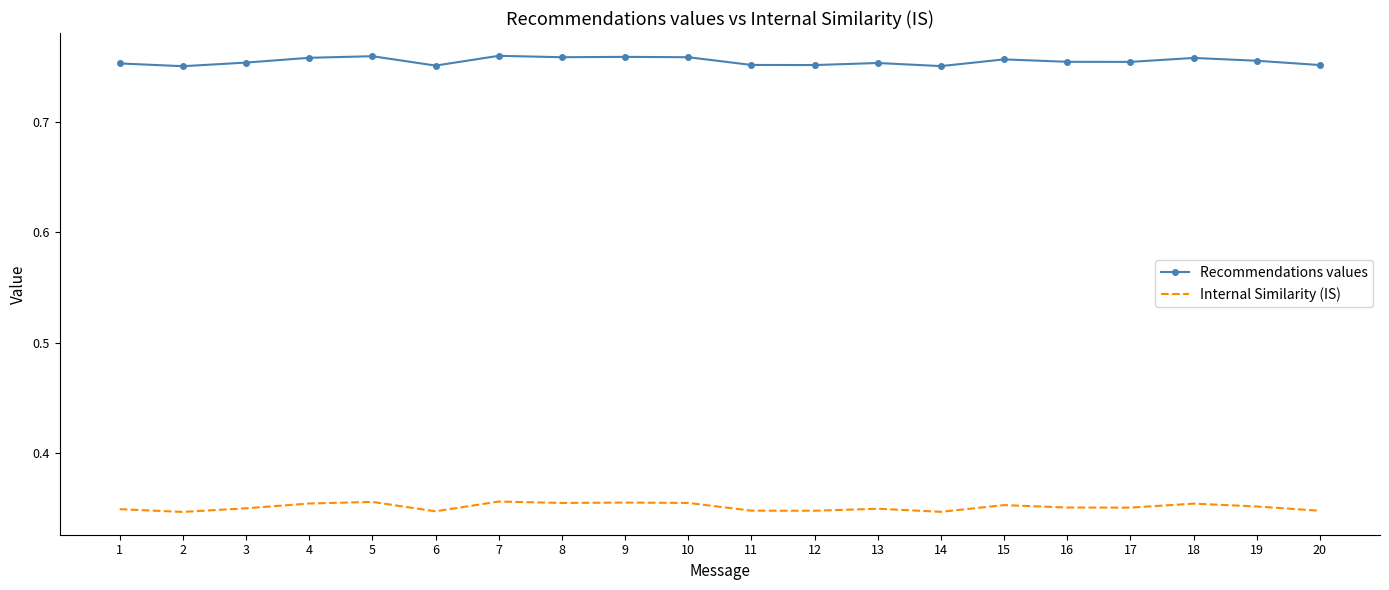

The Recommendations values series shows 0.2 at 20. True or false?

False